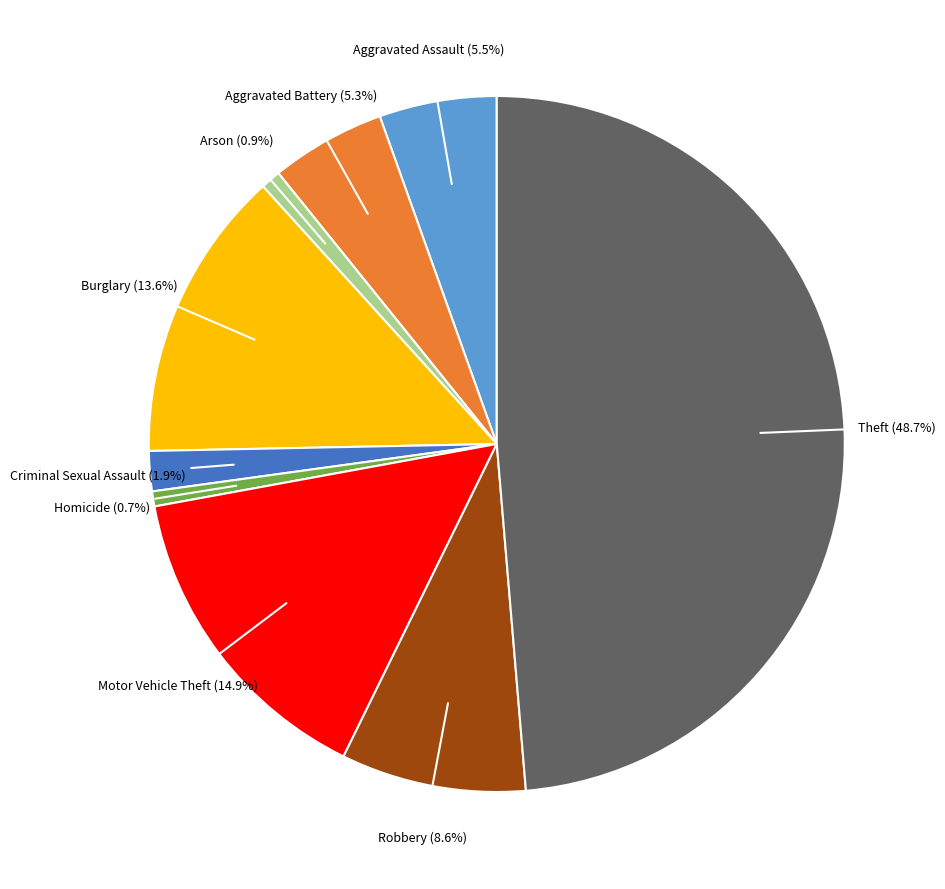

To the nearest percent, what is the average slice percentage?

11%